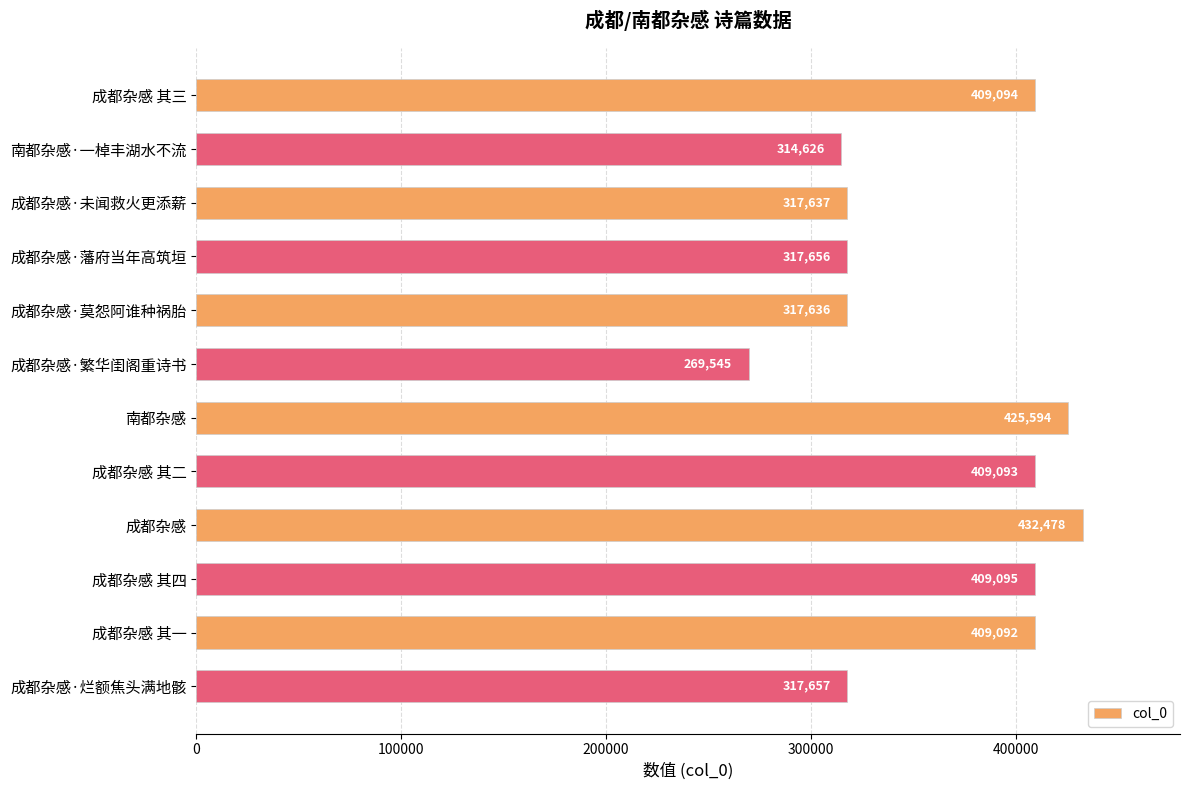

What is the change in value from 成都杂感·未闻救火更添薪 to 成都杂感 其二?

+91456